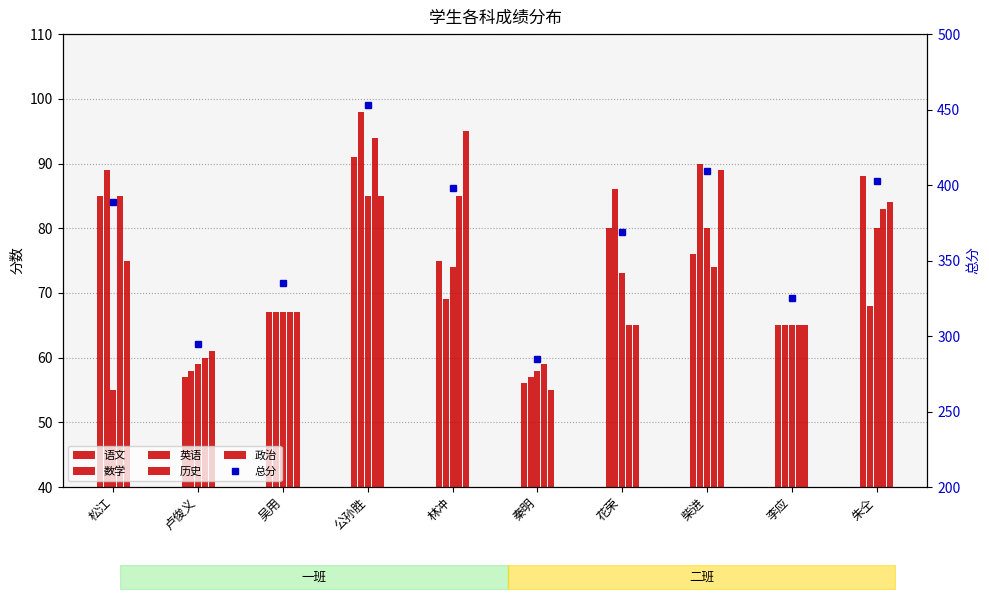

What is the value of the 总分 bar at the 3rd from the left?

335